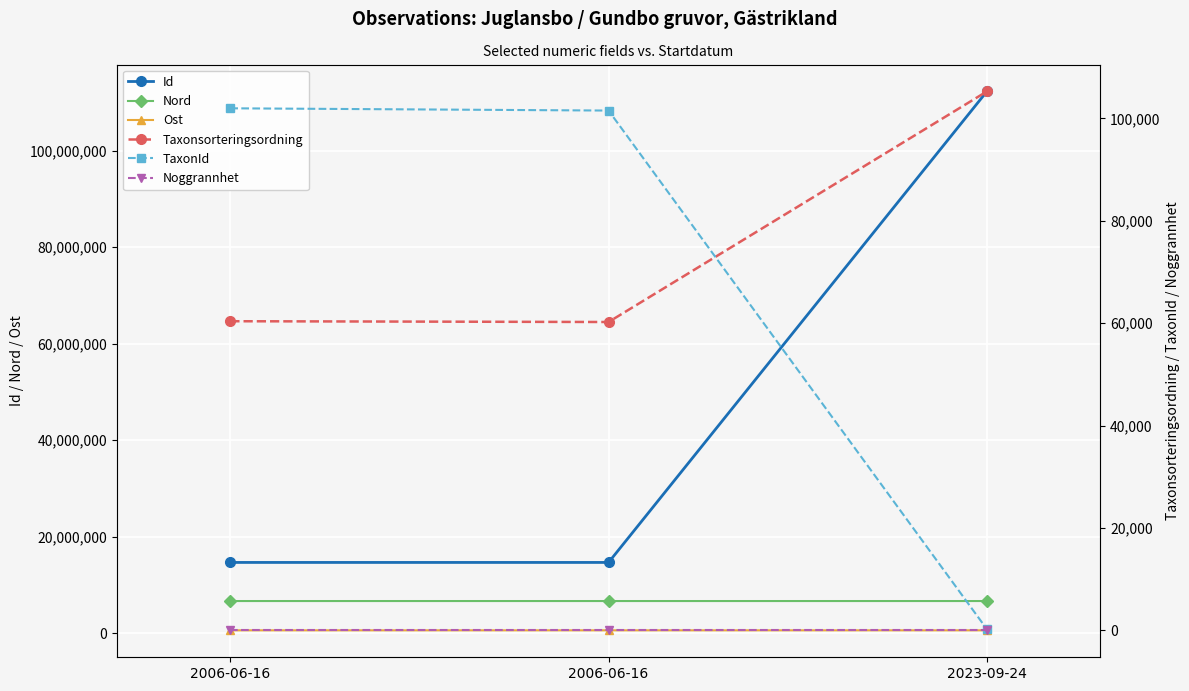

What is the difference between the highest and lowest values at 2023-09-24?

112293285